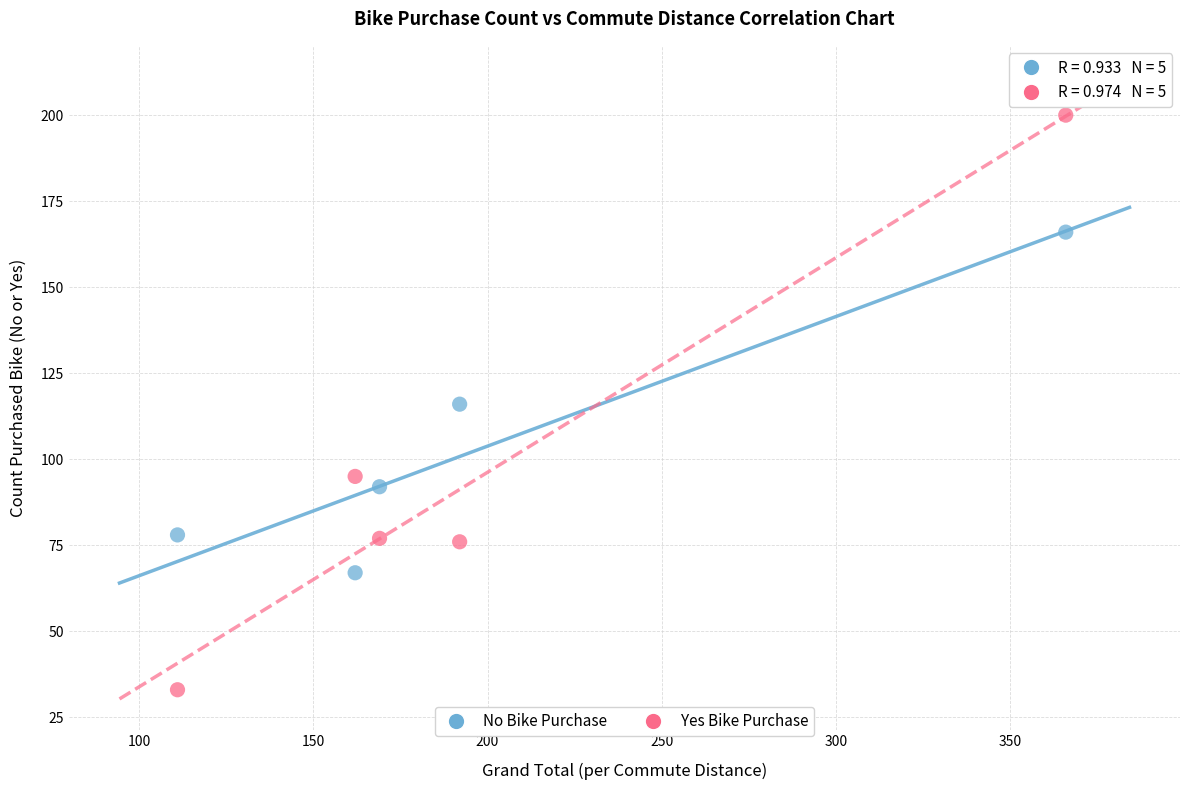

Across all data points, what is the range of X values (max minus min)?

255